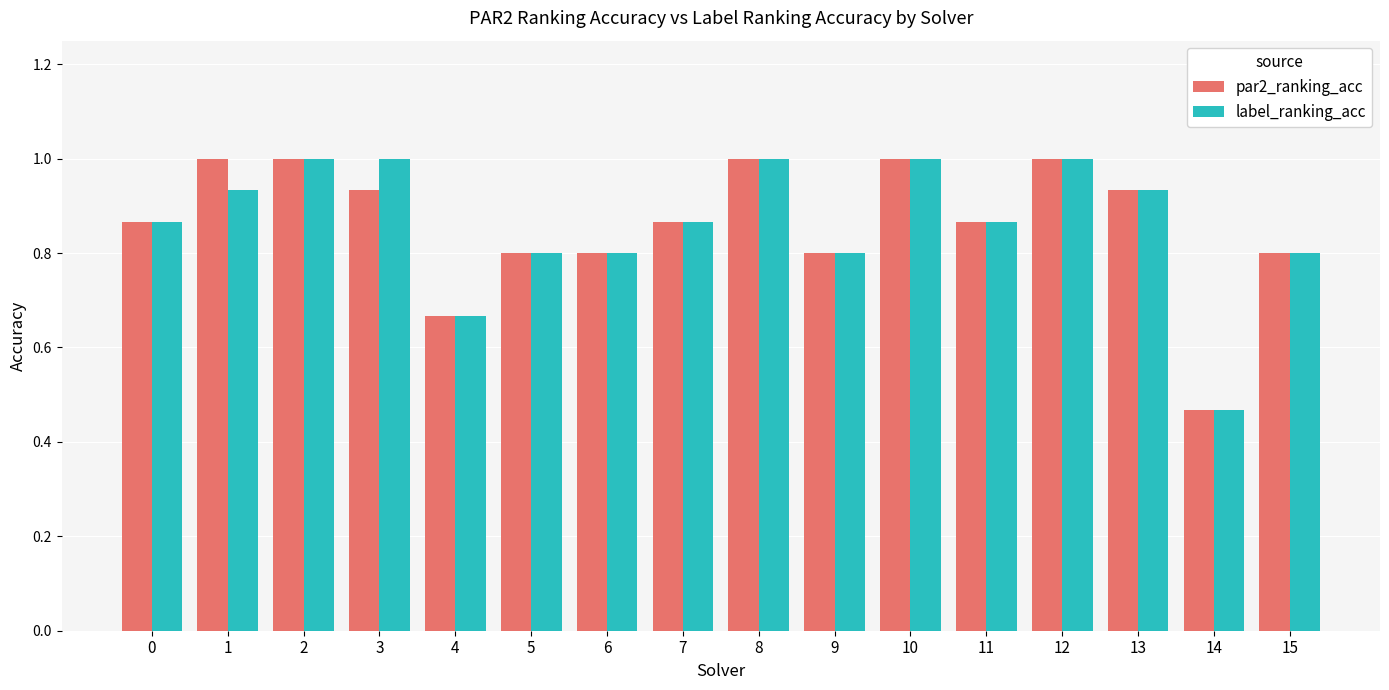

At which label is par2_ranking_acc closest to 0?

14